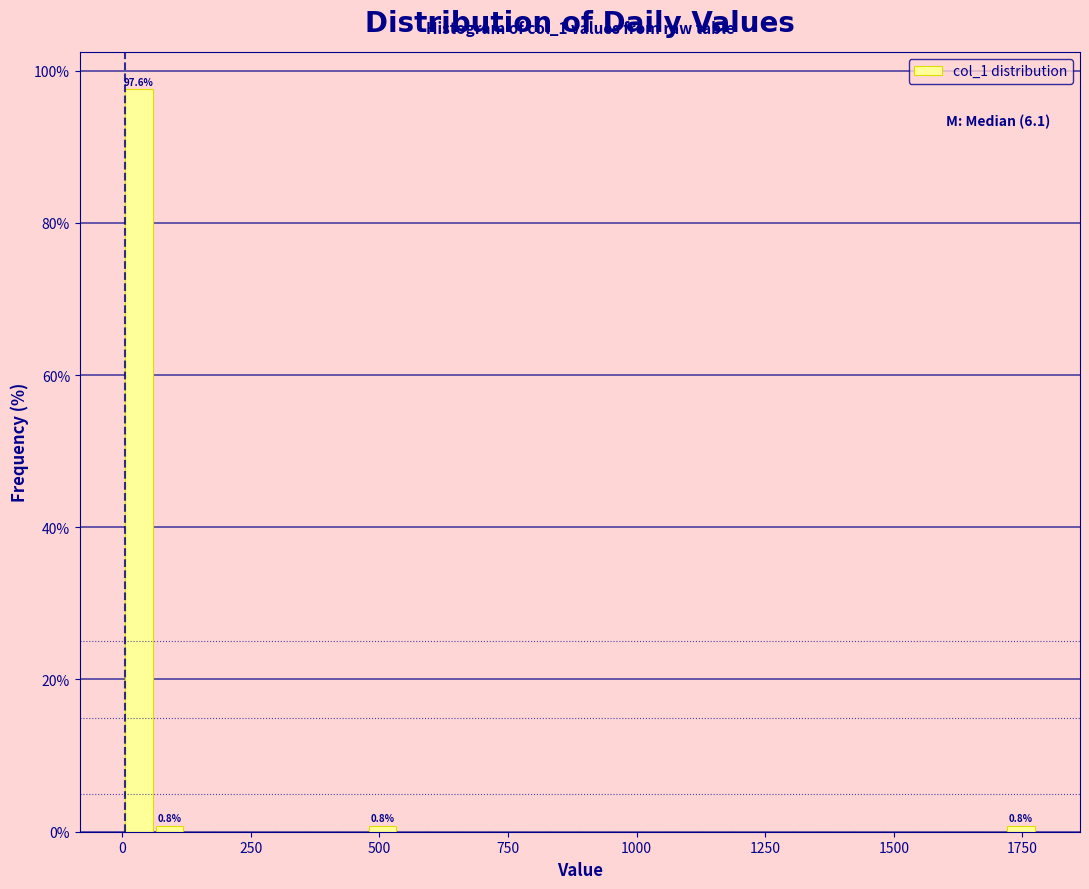

Around what value on the x-axis is the tallest bar? Give the approximate position of its centre, as read against the axis.

50